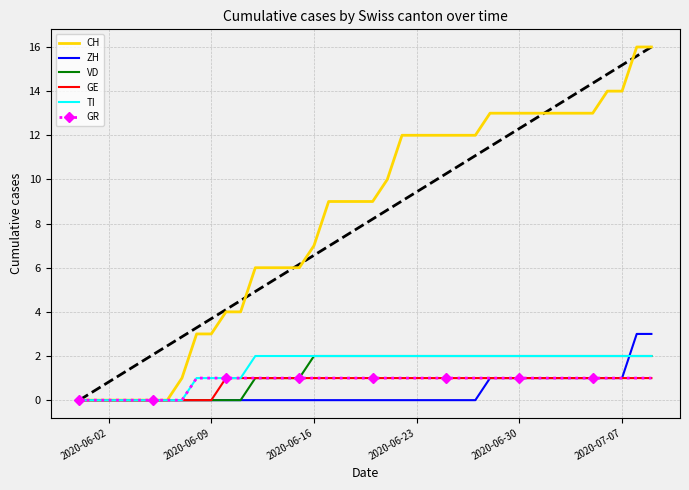

True or false: ZH has more than 0 interior local peaks.

False